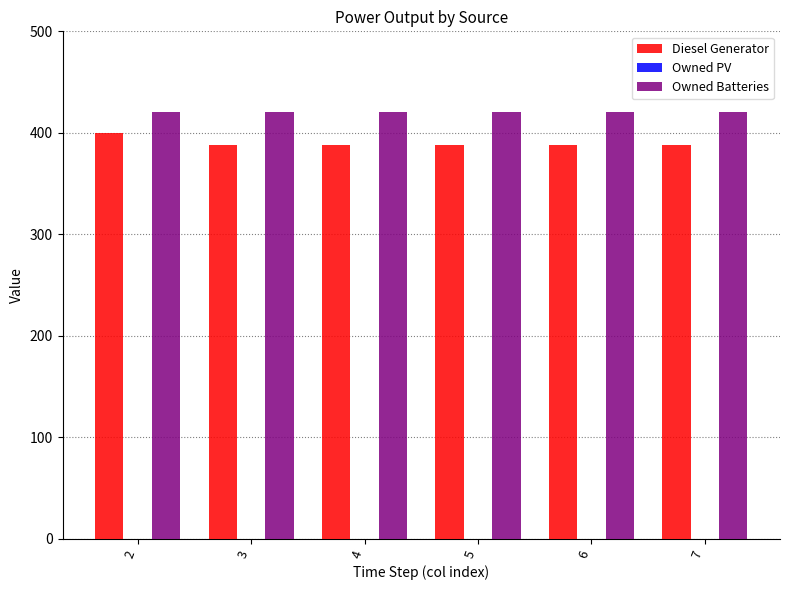

Reading left to right, transcribe all the data shown in this chart.

Diesel Generator: 2=400	3=388	4=388	5=388	6=388	7=388
Owned Batteries: 2=421	3=421	4=421	5=421	6=421	7=421